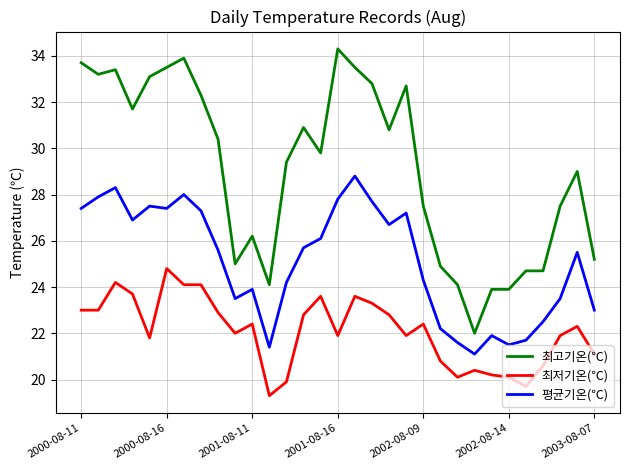

True or false: 최저기온(℃) and 최고기온(℃) intersect in this chart.

False